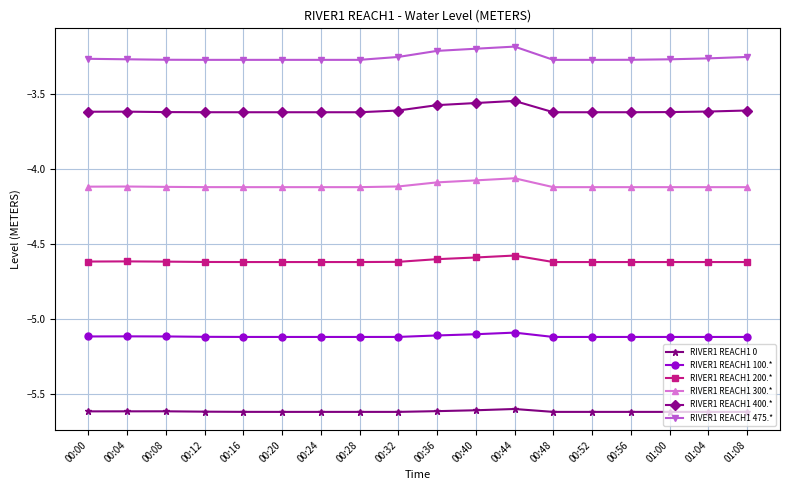

Rank the series at 00:40 from lowest to highest value.

RIVER1 REACH1 0, RIVER1 REACH1 100.*, RIVER1 REACH1 200.*, RIVER1 REACH1 300.*, RIVER1 REACH1 400.*, RIVER1 REACH1 475.*